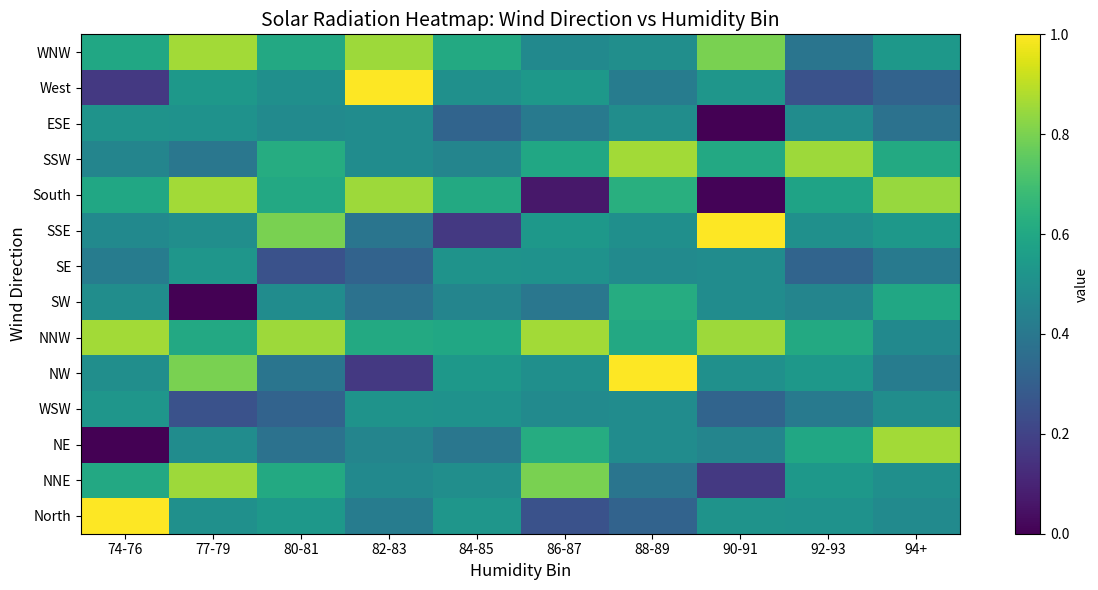

Reading right to left, extract all data points from this chart.

WNW: 94+=0.5	92-93=0.4	90-91=0.8	88-89=0.5	86-87=0.5	84-85=0.6	82-83=0.9	80-81=0.6	77-79=0.9	74-76=0.6
West: 94+=0.3	92-93=0.3	90-91=0.5	88-89=0.4	86-87=0.5	84-85=0.5	82-83=1.0	80-81=0.5	77-79=0.5	74-76=0.2
ESE: 94+=0.4	92-93=0.5	90-91=0.0	88-89=0.5	86-87=0.4	84-85=0.3	82-83=0.5	80-81=0.5	77-79=0.5	74-76=0.5
SSW: 94+=0.6	92-93=0.9	90-91=0.6	88-89=0.9	86-87=0.6	84-85=0.5	82-83=0.5	80-81=0.6	77-79=0.4	74-76=0.5
South: 94+=0.8	92-93=0.6	90-91=0.0	88-89=0.6	86-87=0.1	84-85=0.6	82-83=0.9	80-81=0.6	77-79=0.9	74-76=0.6
SSE: 94+=0.5	92-93=0.5	90-91=1.0	88-89=0.5	86-87=0.5	84-85=0.2	82-83=0.4	80-81=0.8	77-79=0.5	74-76=0.5
SE: 94+=0.4	92-93=0.3	90-91=0.5	88-89=0.5	86-87=0.5	84-85=0.5	82-83=0.3	80-81=0.3	77-79=0.5	74-76=0.4
SW: 94+=0.6	92-93=0.5	90-91=0.5	88-89=0.6	86-87=0.4	84-85=0.5	82-83=0.4	80-81=0.5	77-79=0.0	74-76=0.5
NNW: 94+=0.5	92-93=0.6	90-91=0.9	88-89=0.6	86-87=0.9	84-85=0.6	82-83=0.6	80-81=0.9	77-79=0.6	74-76=0.9
NW: 94+=0.4	92-93=0.5	90-91=0.5	88-89=1.0	86-87=0.5	84-85=0.5	82-83=0.2	80-81=0.4	77-79=0.8	74-76=0.5
WSW: 94+=0.5	92-93=0.4	90-91=0.3	88-89=0.5	86-87=0.5	84-85=0.5	82-83=0.5	80-81=0.3	77-79=0.3	74-76=0.5
NE: 94+=0.9	92-93=0.6	90-91=0.5	88-89=0.5	86-87=0.6	84-85=0.4	82-83=0.5	80-81=0.4	77-79=0.5	74-76=0.0
NNE: 94+=0.5	92-93=0.5	90-91=0.2	88-89=0.4	86-87=0.8	84-85=0.5	82-83=0.5	80-81=0.6	77-79=0.9	74-76=0.6
North: 94+=0.5	92-93=0.5	90-91=0.5	88-89=0.3	86-87=0.3	84-85=0.5	82-83=0.4	80-81=0.5	77-79=0.5	74-76=1.0